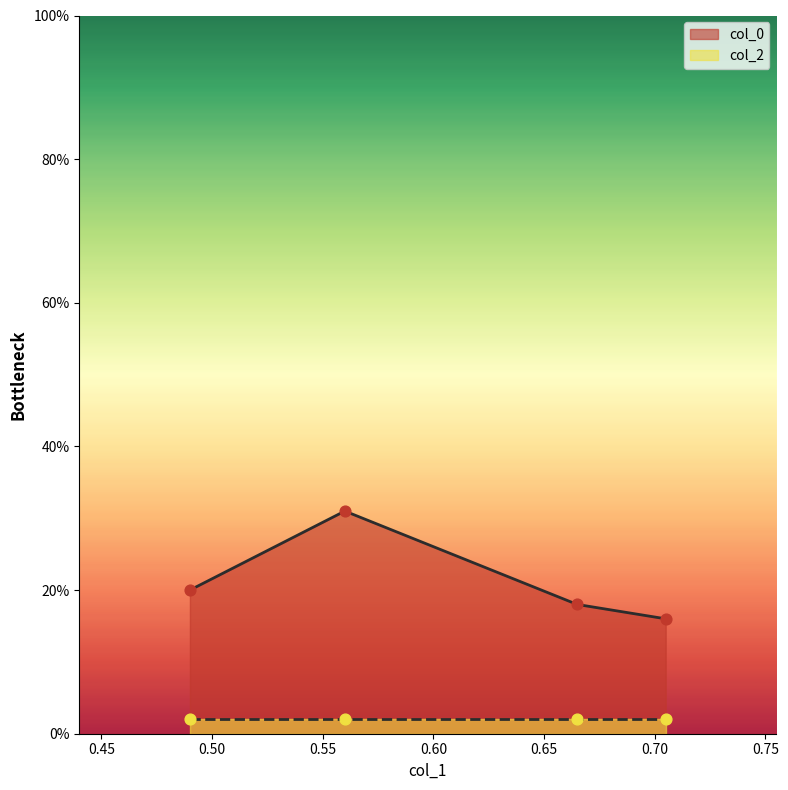

Which has a higher value, 0.705 or 0.665?

0.665